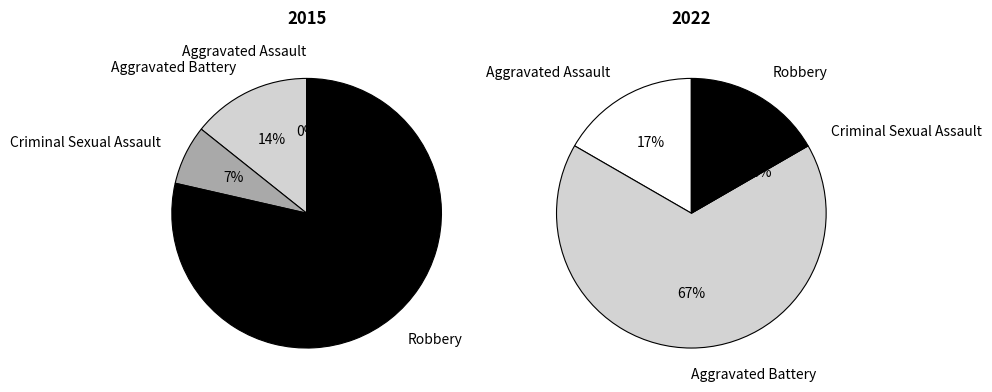

To the nearest percent, what portion does 3 represent?

79%